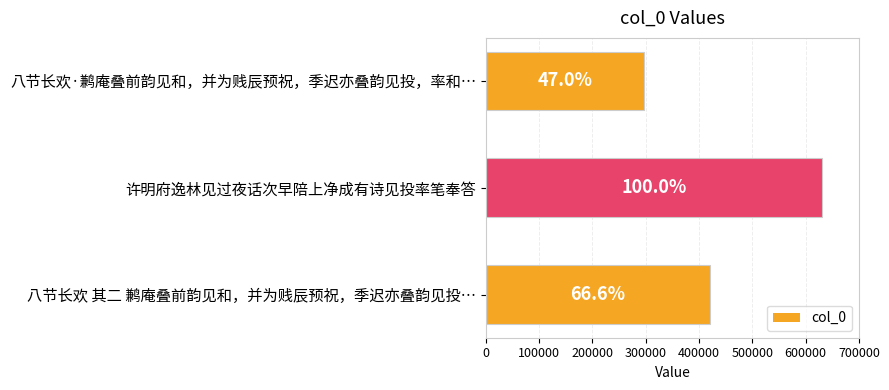

What is the difference between the maximum and minimum values?

334744